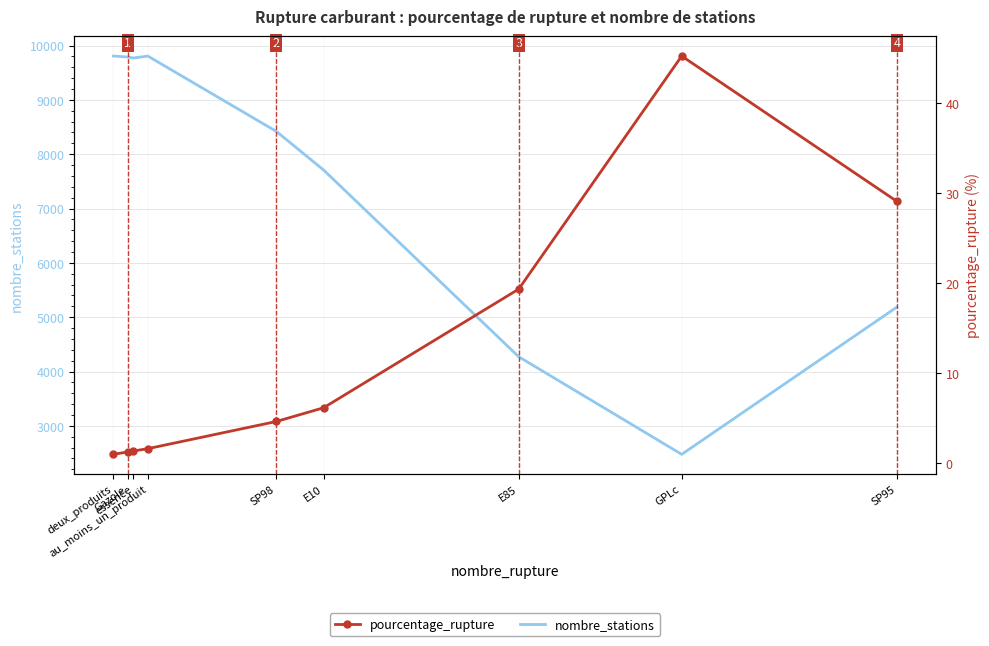

Where is nombre_stations nearest to the value 6141?

SP95